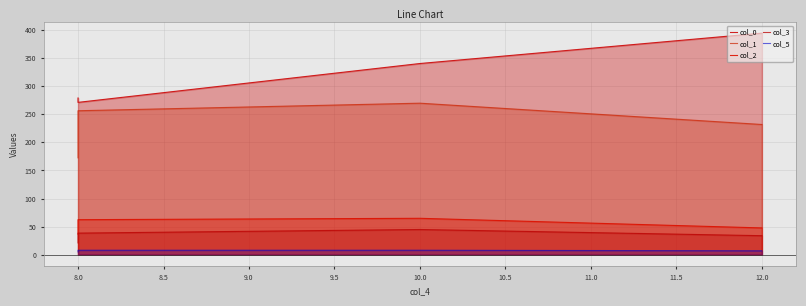

What is the difference between the maximum and second lowest values in the col_1 series?

37.9